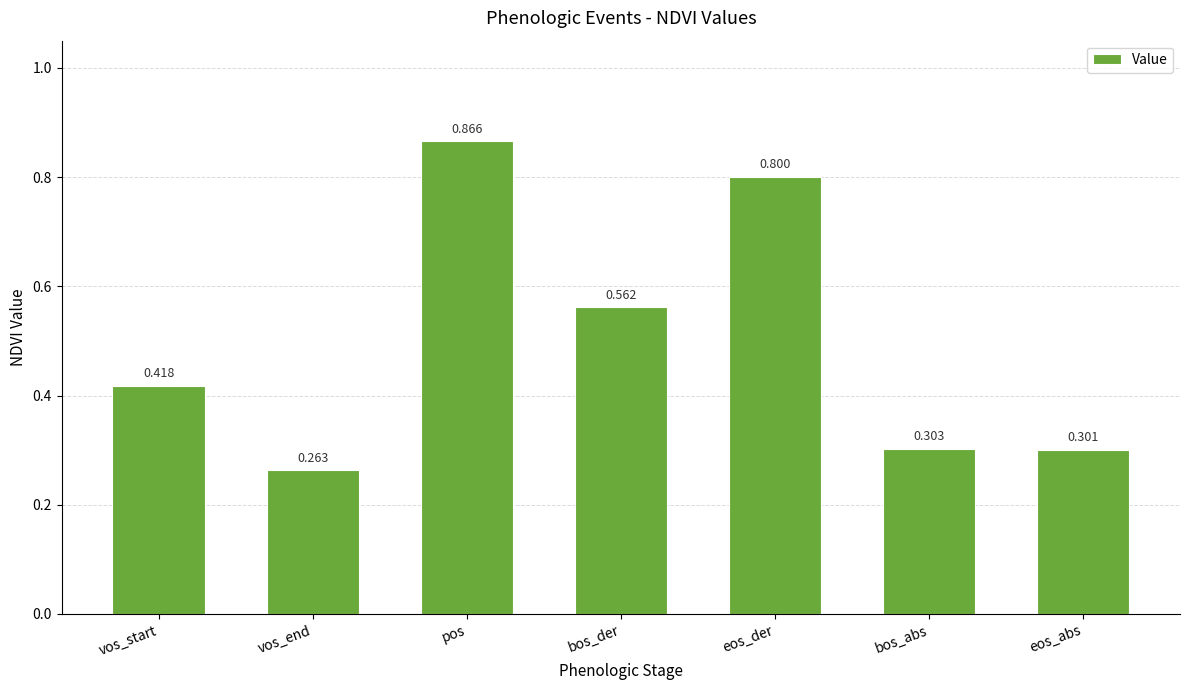

Does the chart contain stacked bars?

No